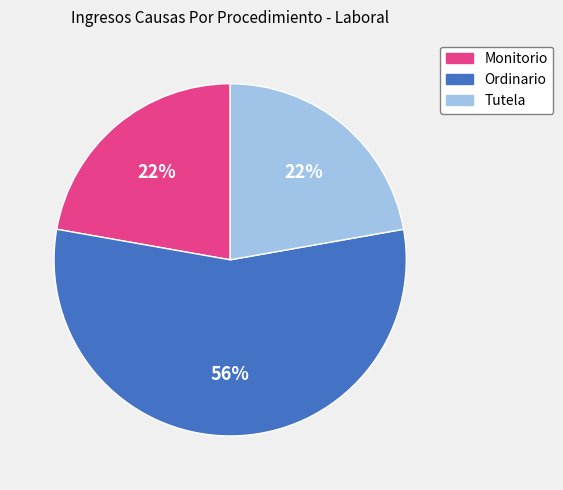

To the nearest percent, what percentage of the pie is Monitorio?

22%